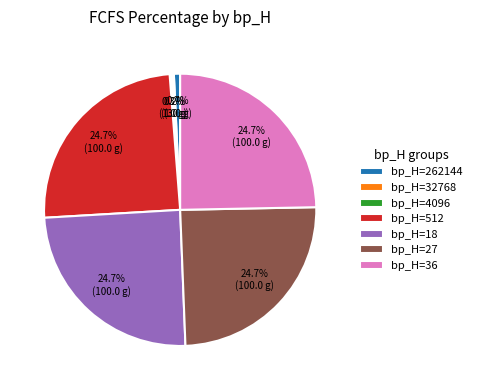

Approximately how many times larger is the value at bp_H=512 compared to bp_H=27?

1.0